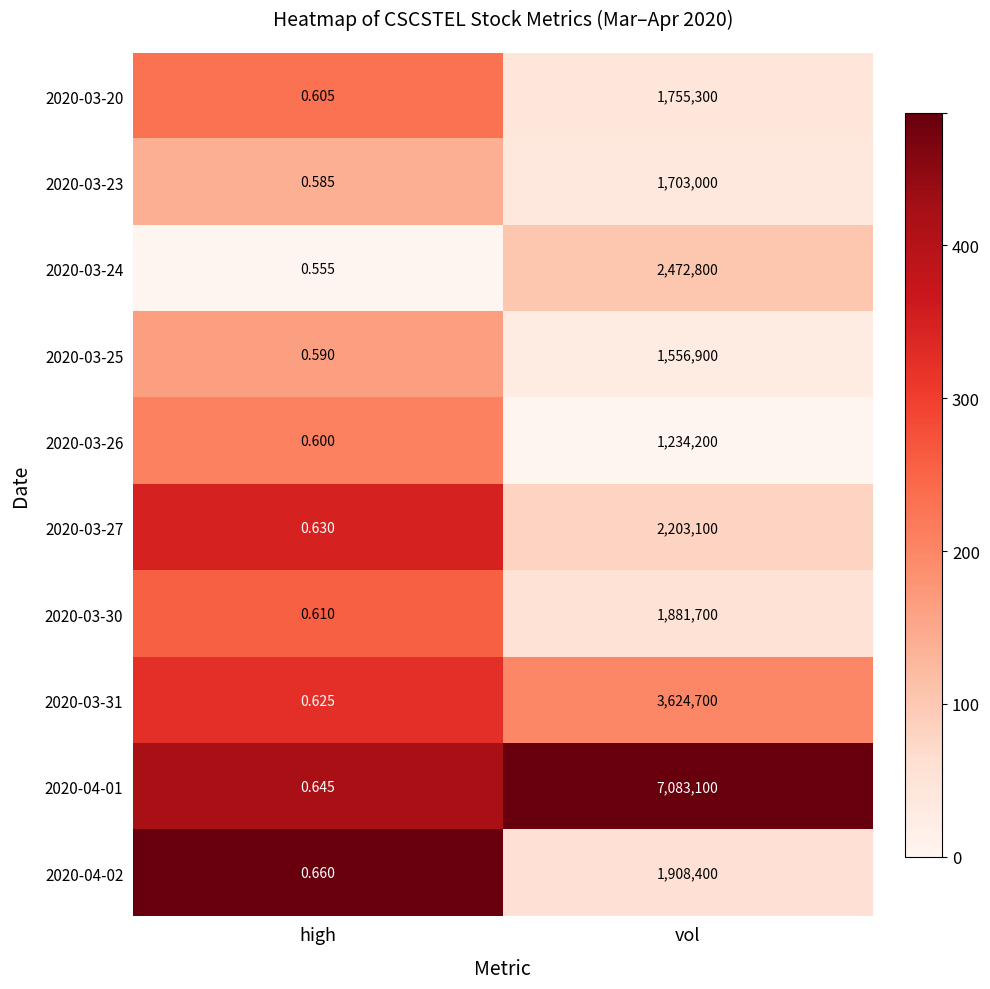

Which category has the highest value in the 2020-03-27 series?

vol